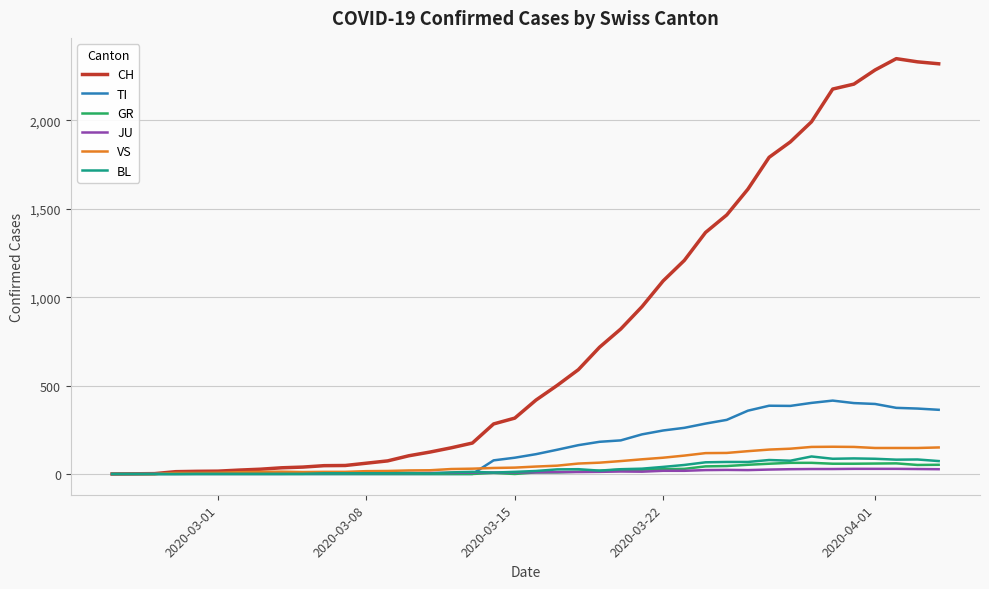

Which series has the largest range (max minus min)?

CH